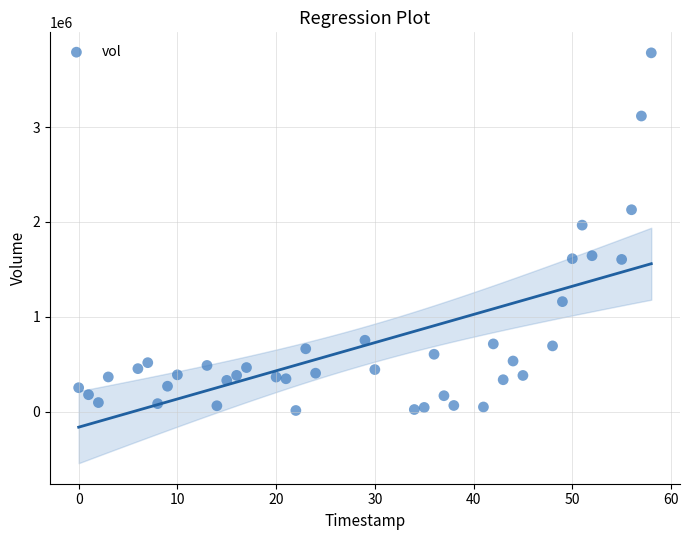

What is the range of X values (max minus min)?

58